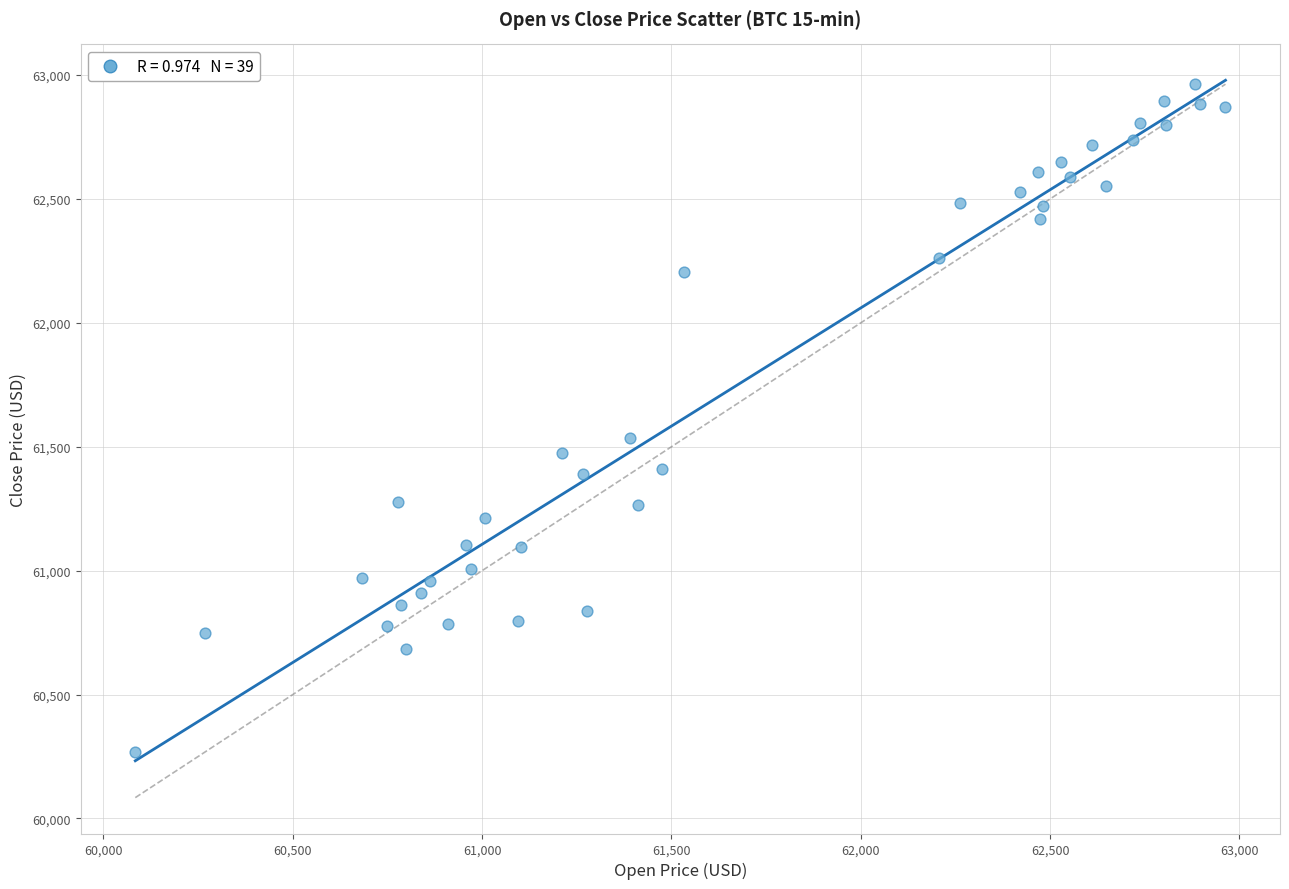

What is the range of Y values (max minus min)?

2696.4